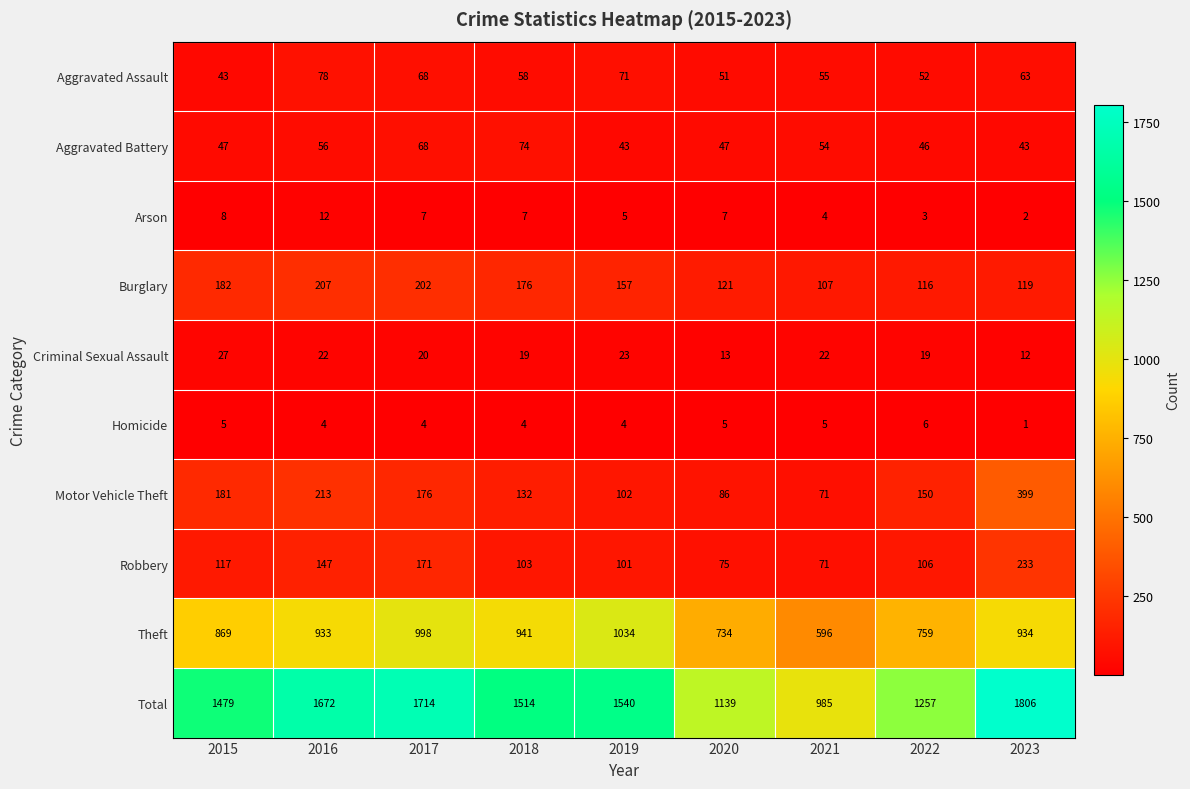

What is the average value of the Burglary series?

154